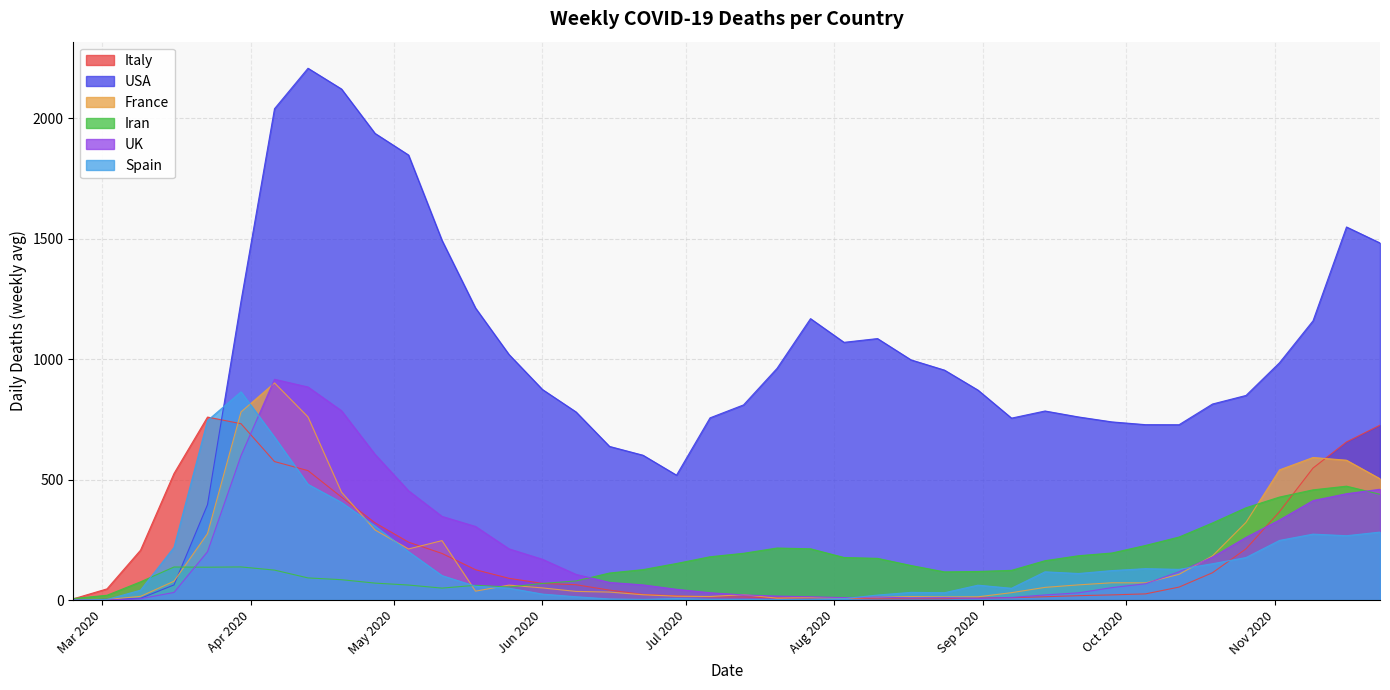

True or false: Iran and Spain intersect in this chart.

True